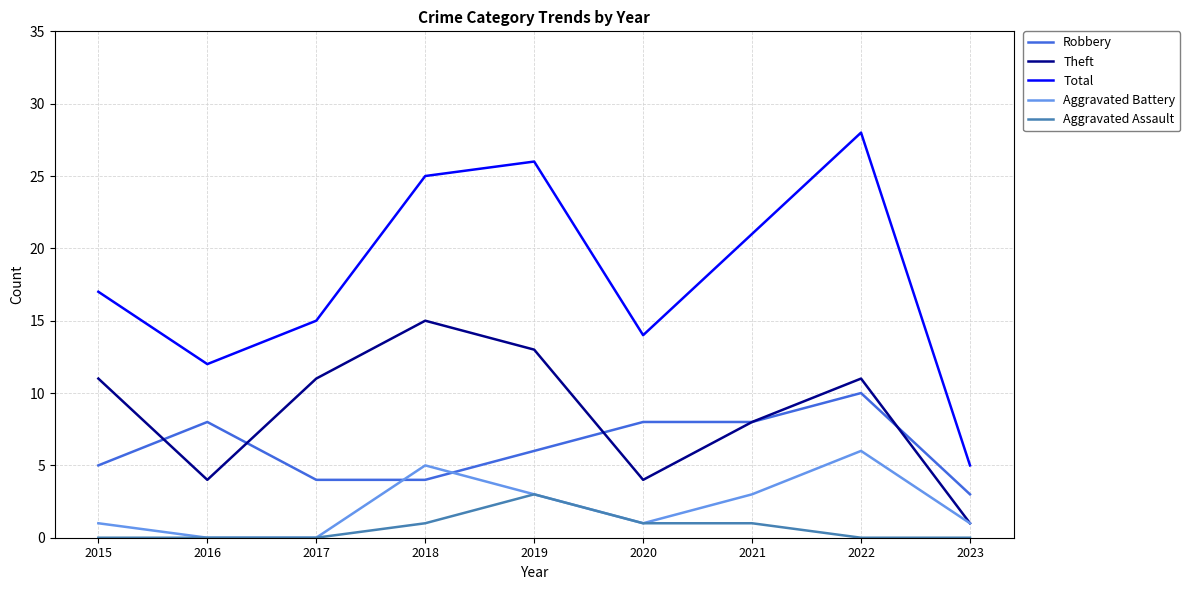

What is the difference between the highest and lowest values at 2019?

23